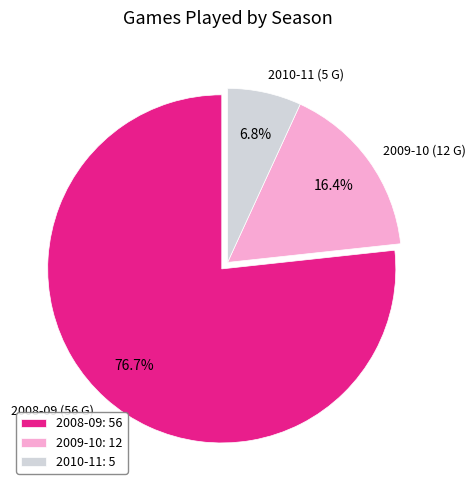

Does any single category account for the majority?

Yes